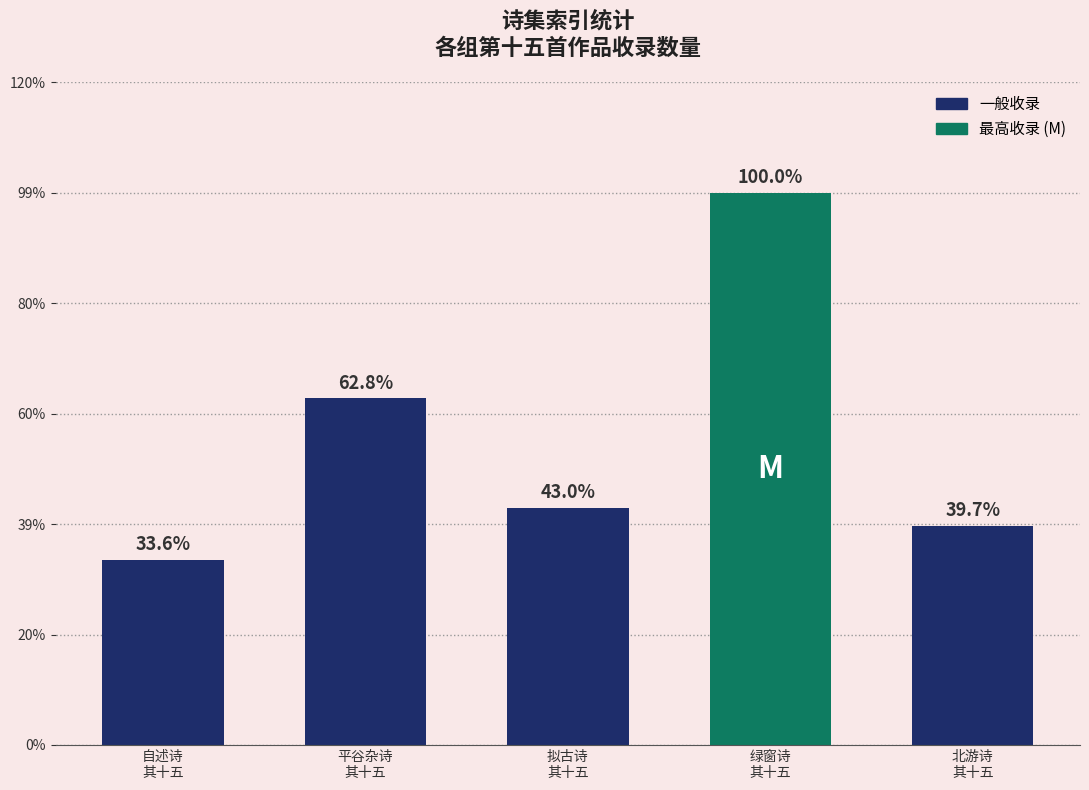

Are the bars horizontal?

No